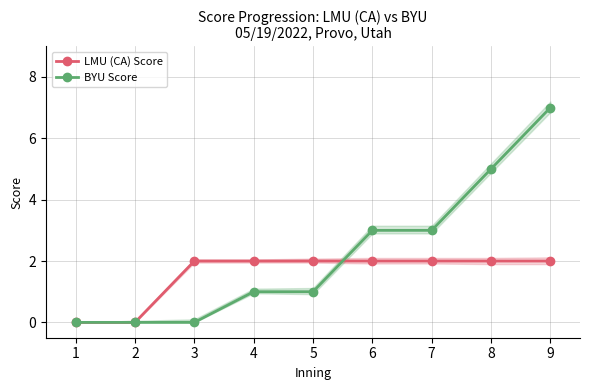

Is it true that LMU (CA) Score equals 0 at 1?

True